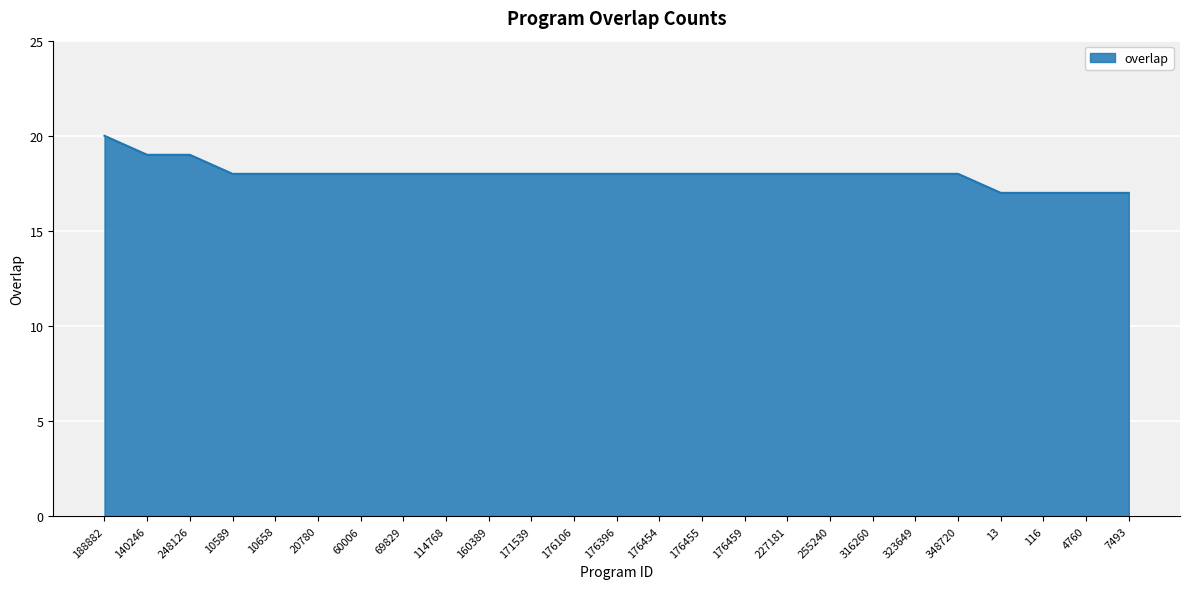

What is the maximum value shown in the chart?

20